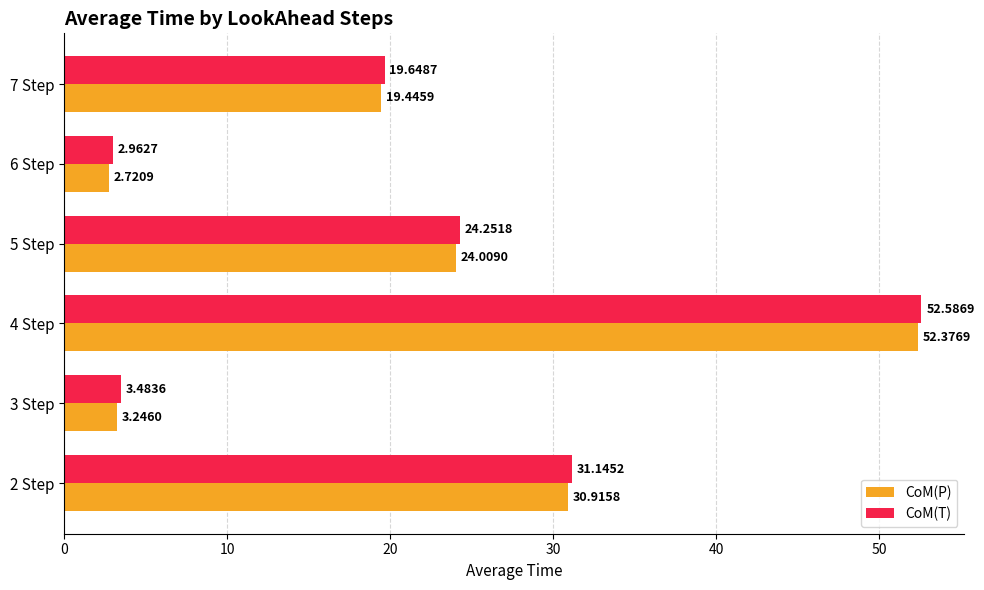

What is the average value of the CoM(T) series?

22.3